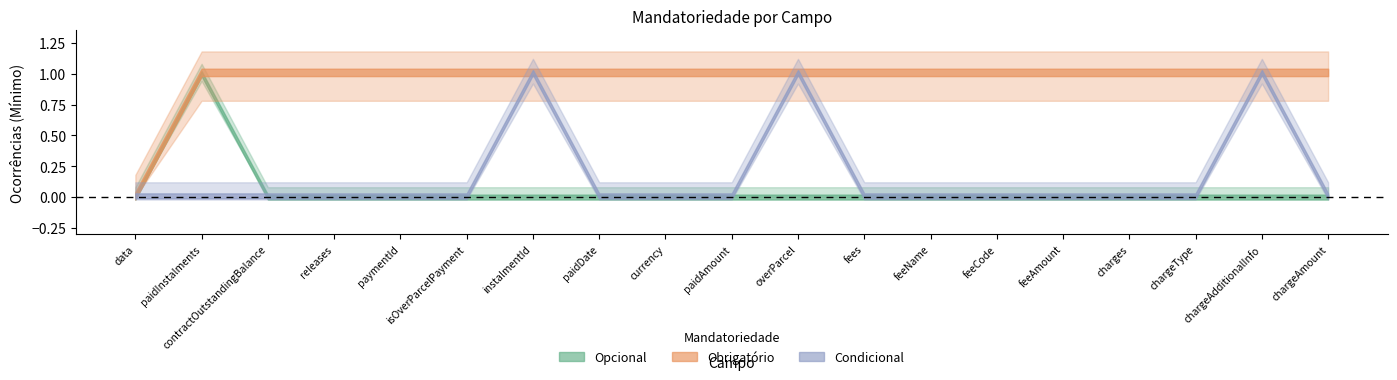

Is this an area chart (filled region under the line)?

No